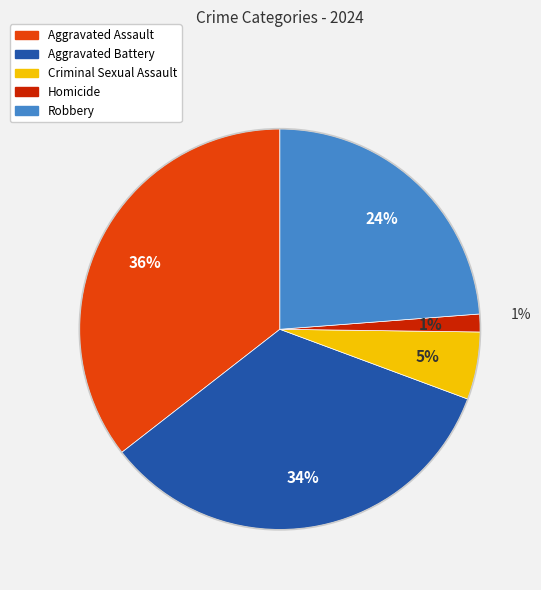

To the nearest percent, what is the average slice percentage?

20%